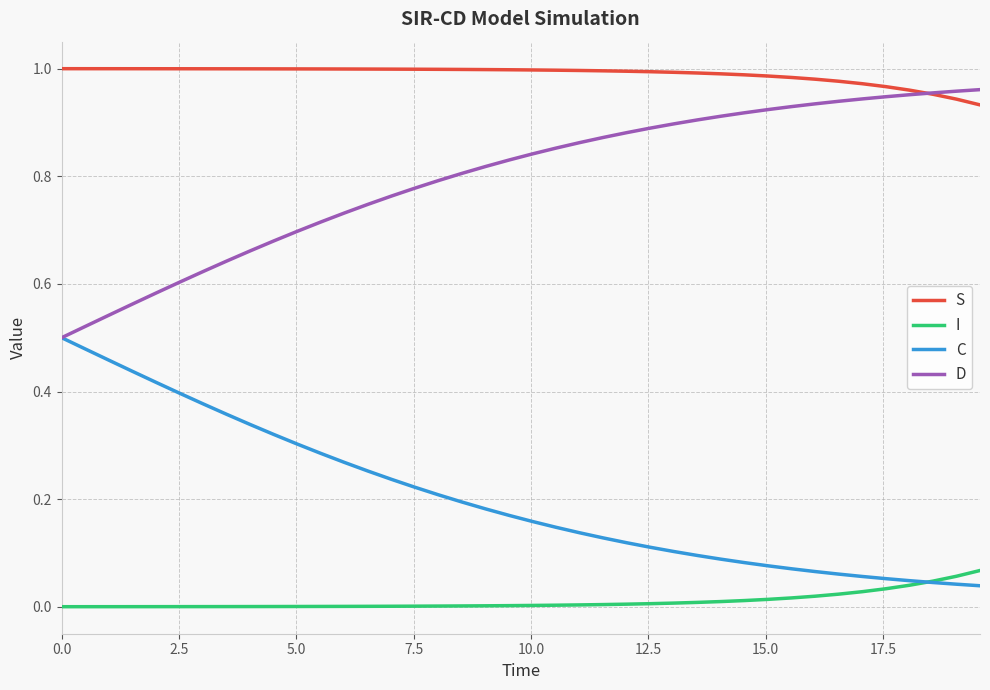

At how many categories does at least one series exceed 0?

40